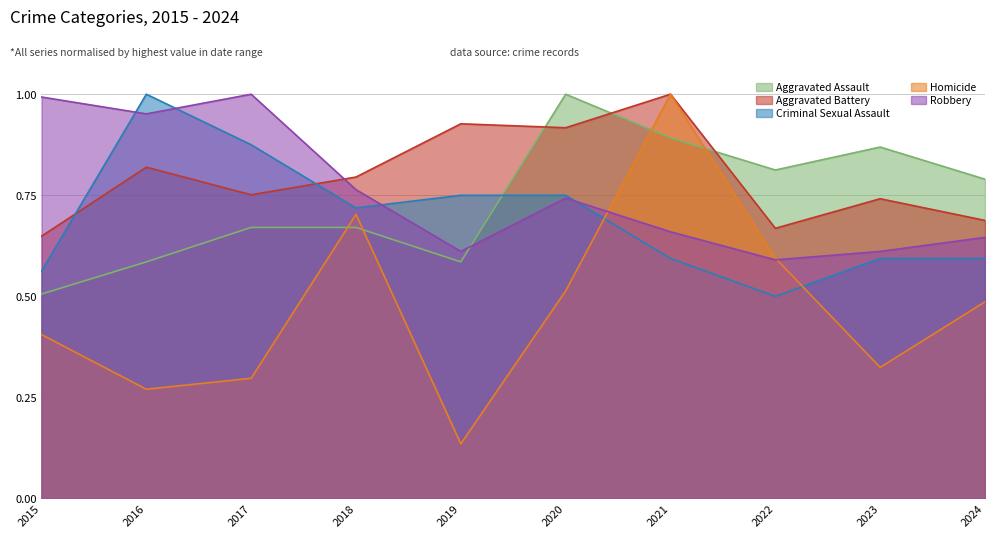

Read the Aggravated Assault value at 2019.

0.6